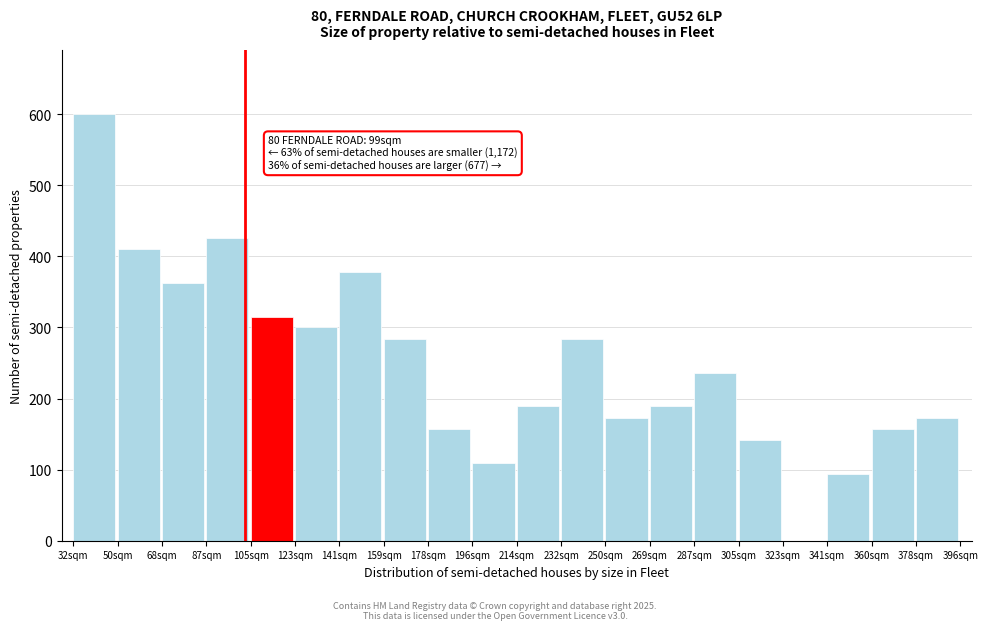

Reading left to right, what are all the values shown in this chart?

32sqm=600	50sqm=410	68sqm=363	87sqm=426	105sqm=315	123sqm=300	141sqm=378	159sqm=284	178sqm=157	196sqm=110	214sqm=189	232sqm=284	250sqm=173	269sqm=189	287sqm=236	305sqm=142	323sqm=0	341sqm=94	360sqm=157	378sqm=173